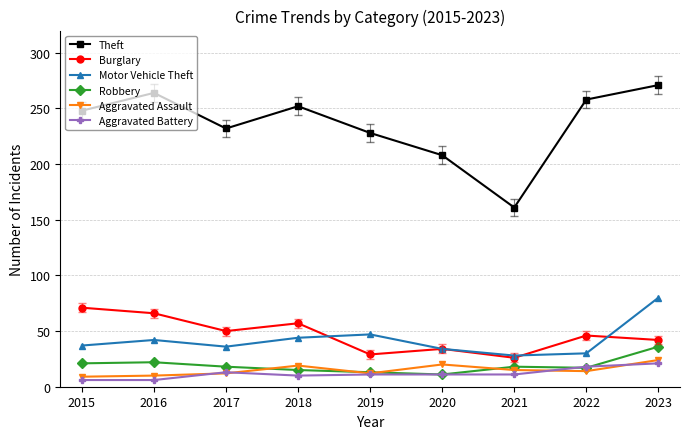

True or false: Aggravated Battery has more than 0 points higher than both neighbors.

True